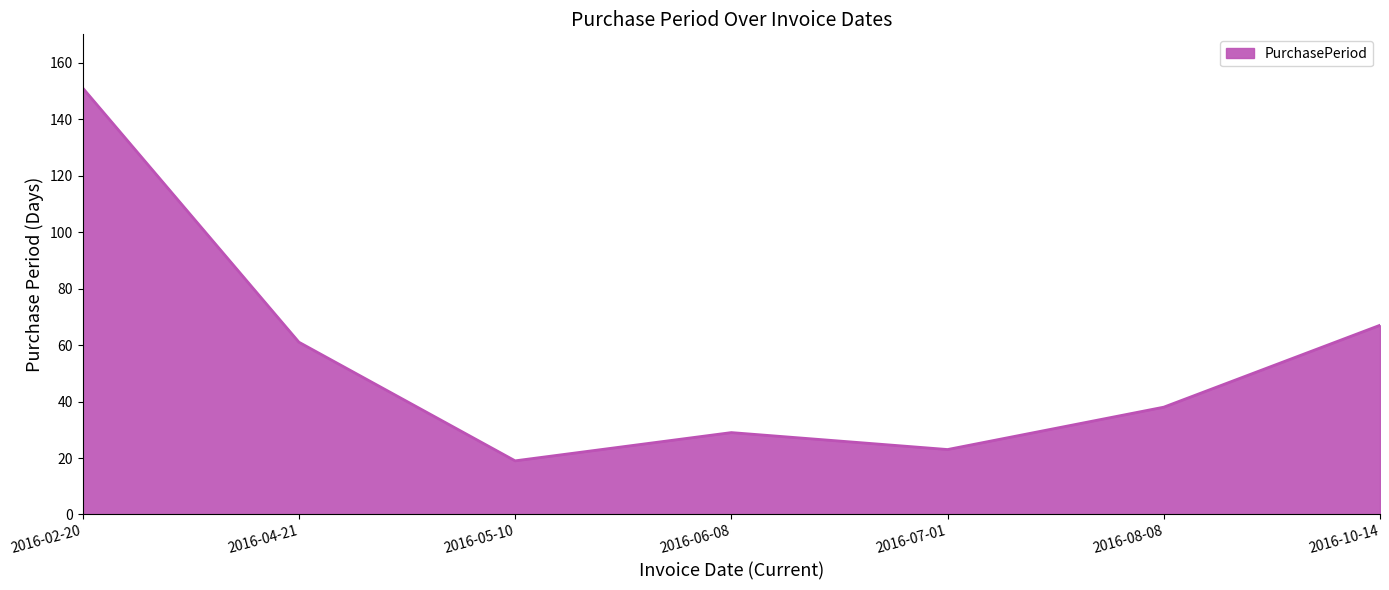

Approximately how many times larger is the value at 2016-10-14 compared to 2016-02-20?

0.4